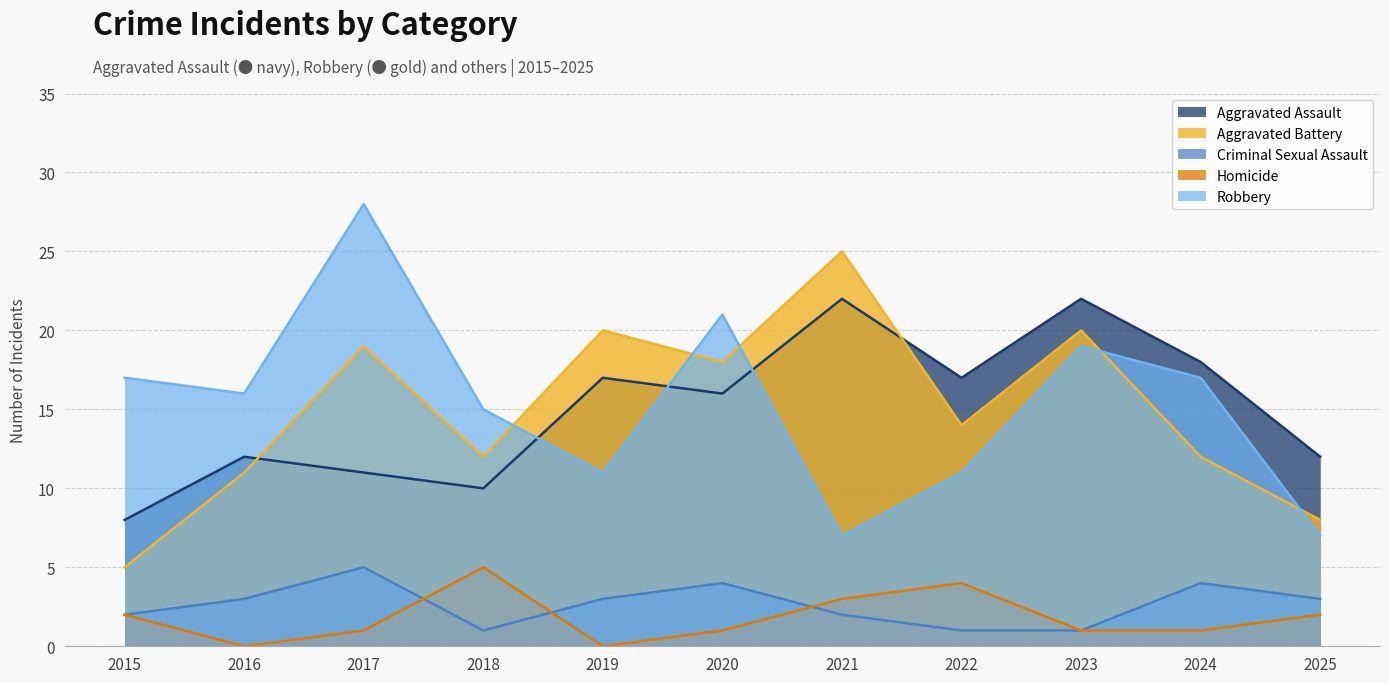

What are all the series names shown in the legend?

Aggravated Assault, Aggravated Battery, Criminal Sexual Assault, Homicide, Robbery